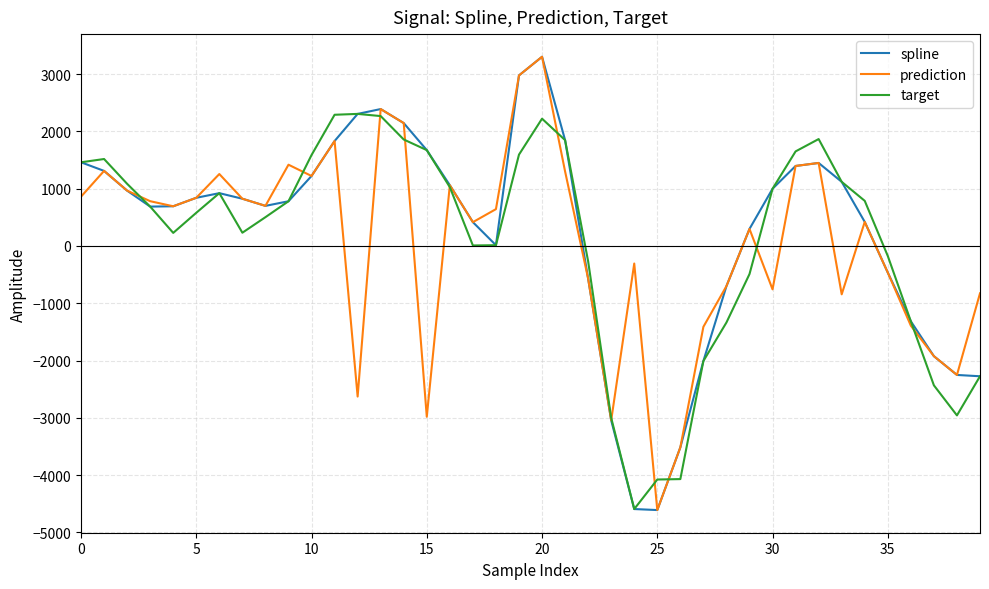

What is the maximum value for target?

2305.1